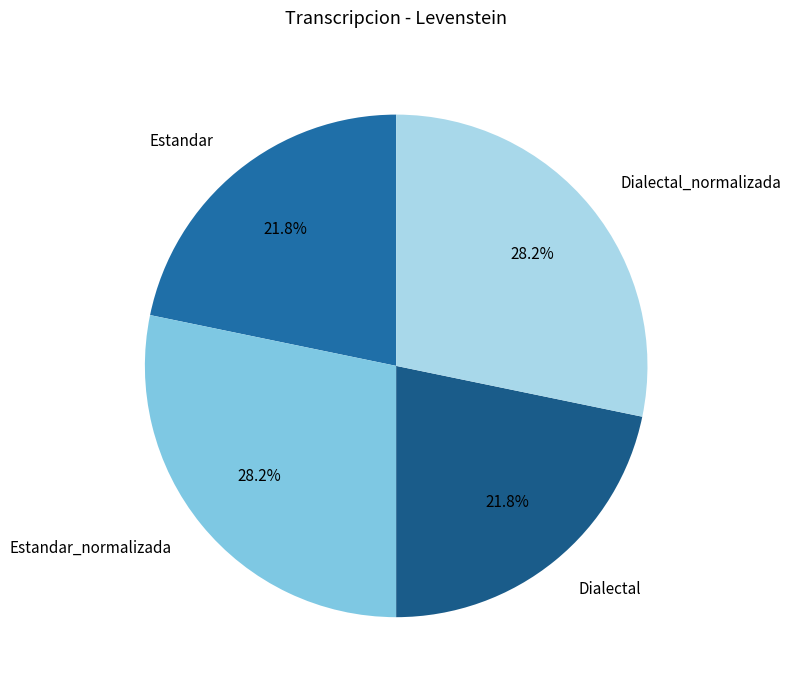

What portion of the pie excludes Dialectal?

78.2%